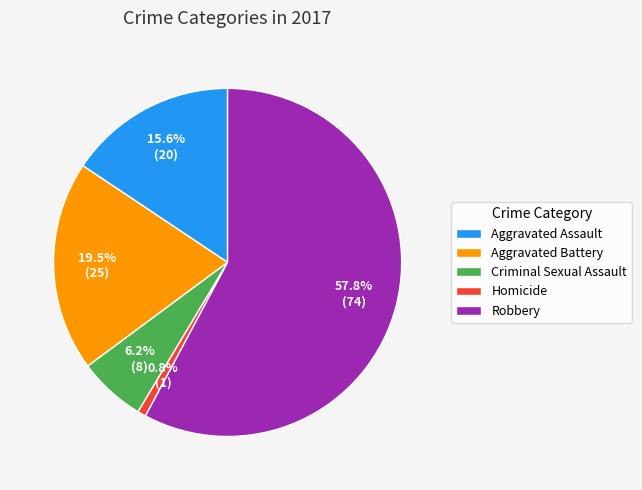

Does Aggravated Battery account for over 50% of the chart?

No